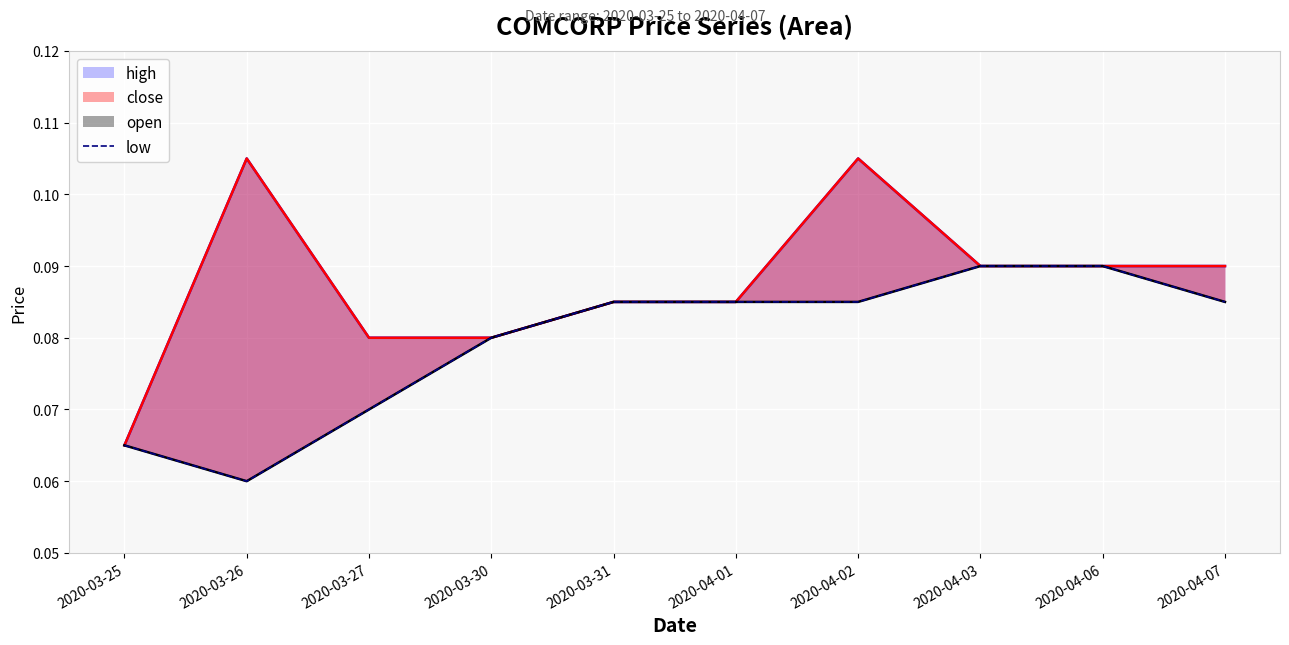

At which category does low reach its first local valley?

2020-03-26